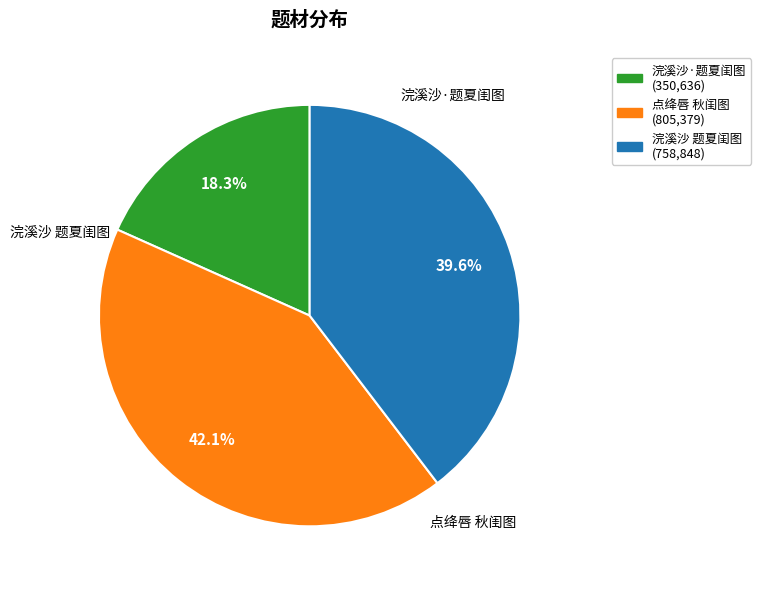

Approximately how many times larger is the value at 浣溪沙·题夏闺图 compared to 浣溪沙 题夏闺图?

0.5